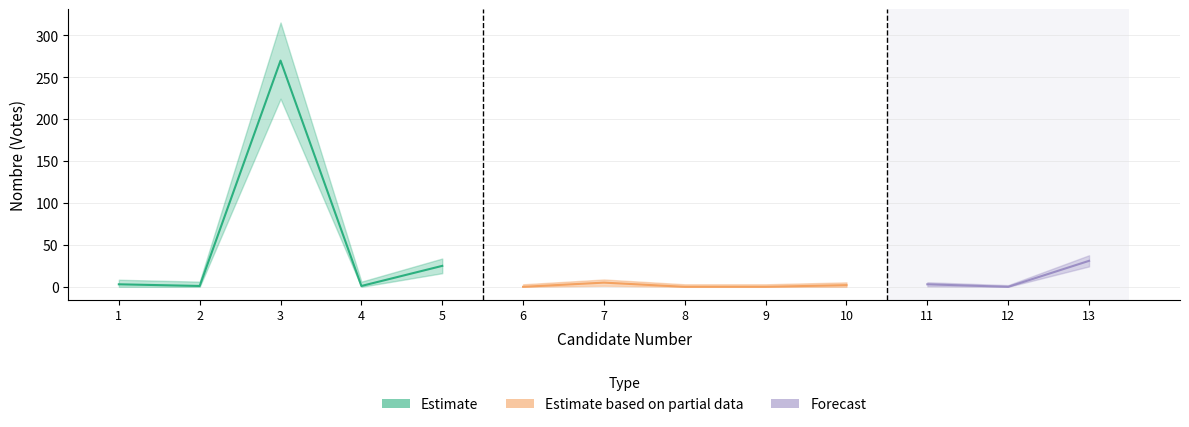

What is the greatest value displayed?

270